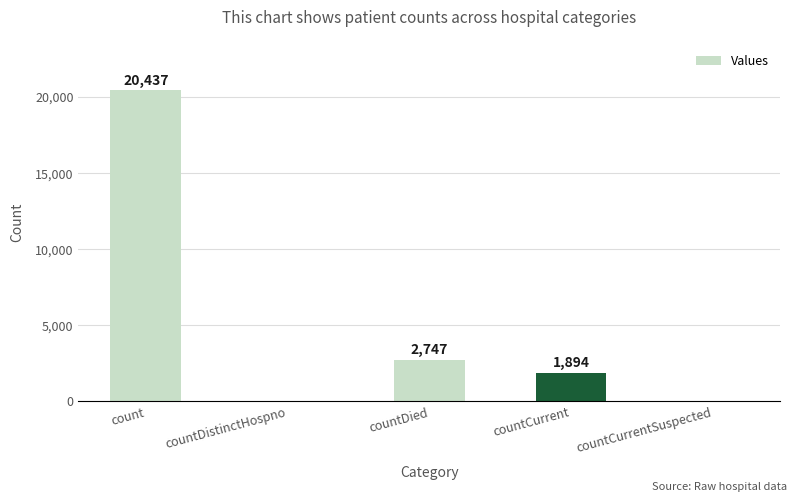

What is the change in value from countDistinctHospno to countDied?

+2747